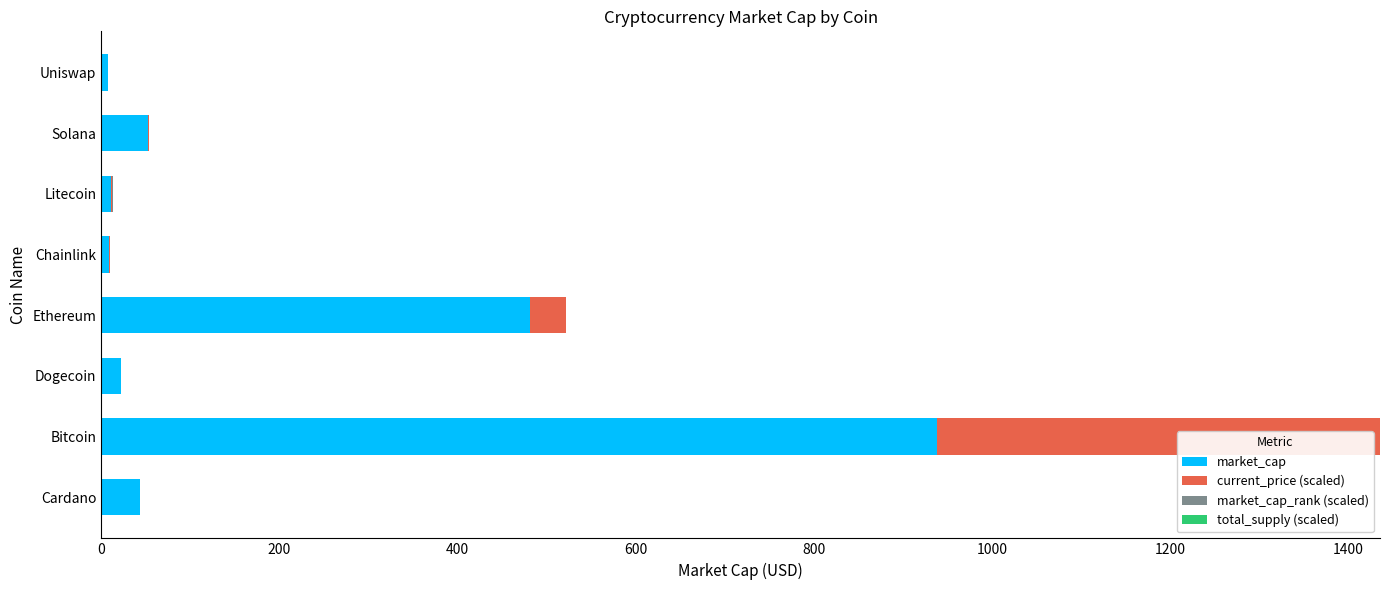

What is the highest value of the market_cap series?

937.9